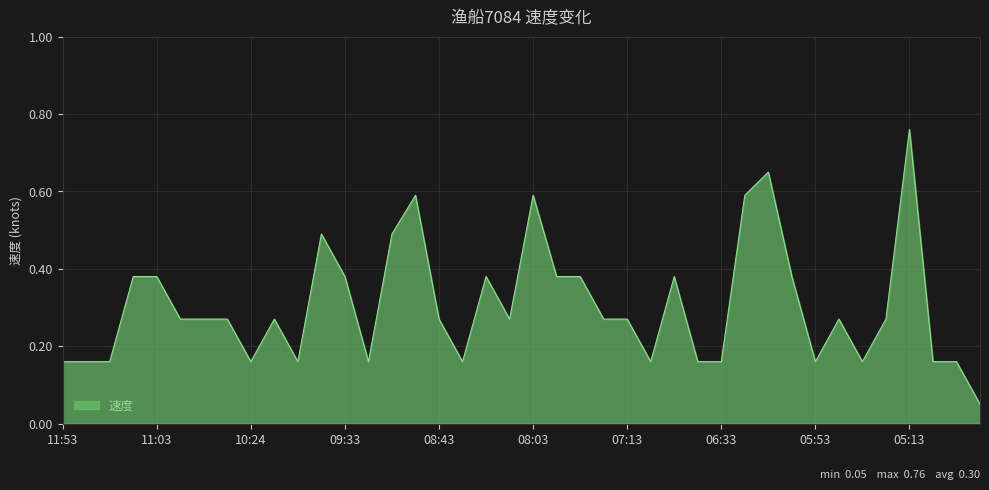

Where is the data nearest to the value 0?

04:43